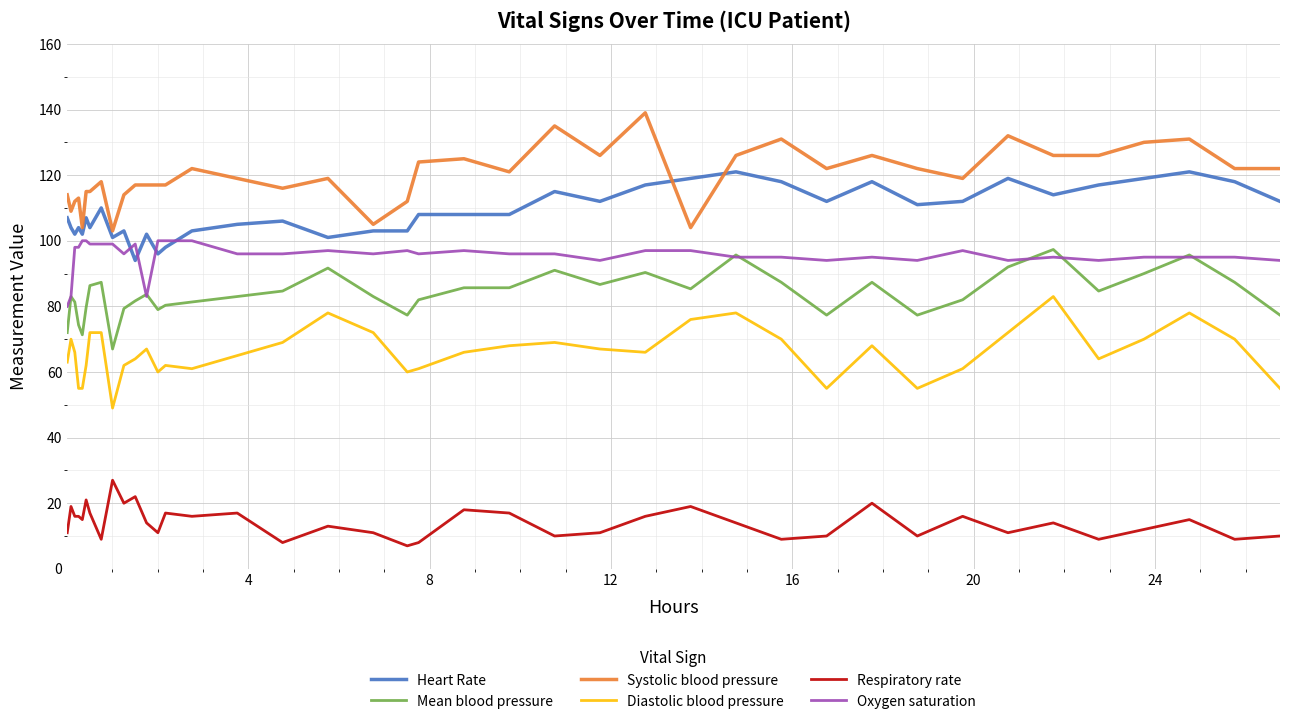

How many lines are shown in the chart?

6